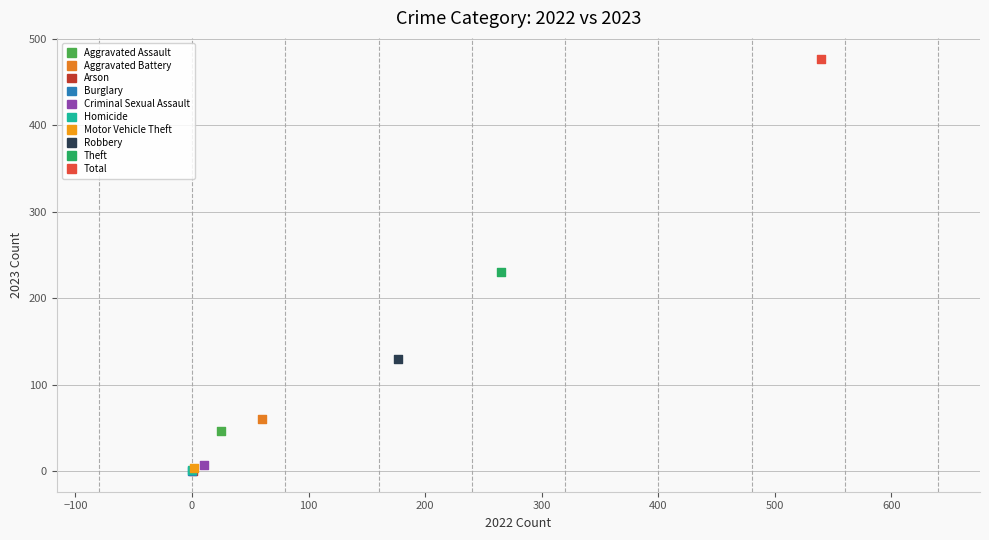

Which series reaches the maximum Y coordinate?

Total